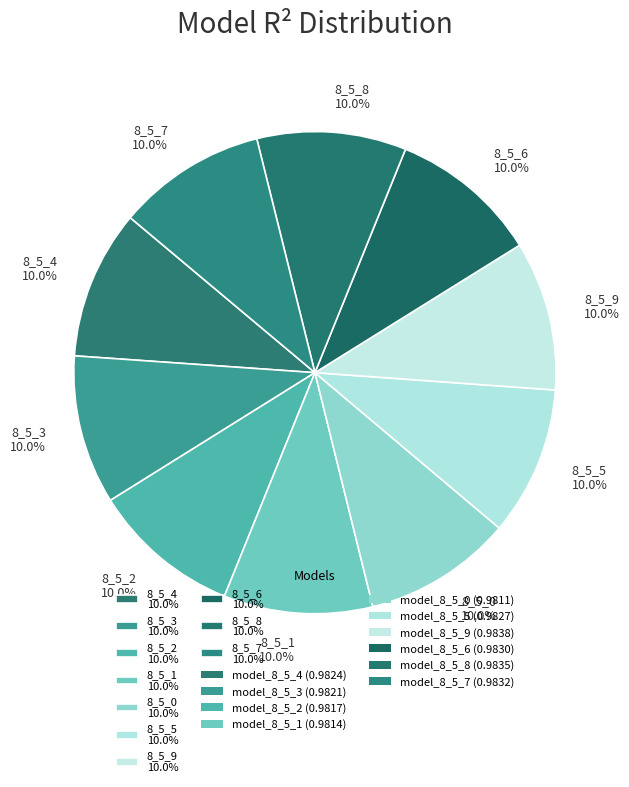

What percentage do 8_5_8 10.0% and 8_5_0 10.0% together represent?

20.0%